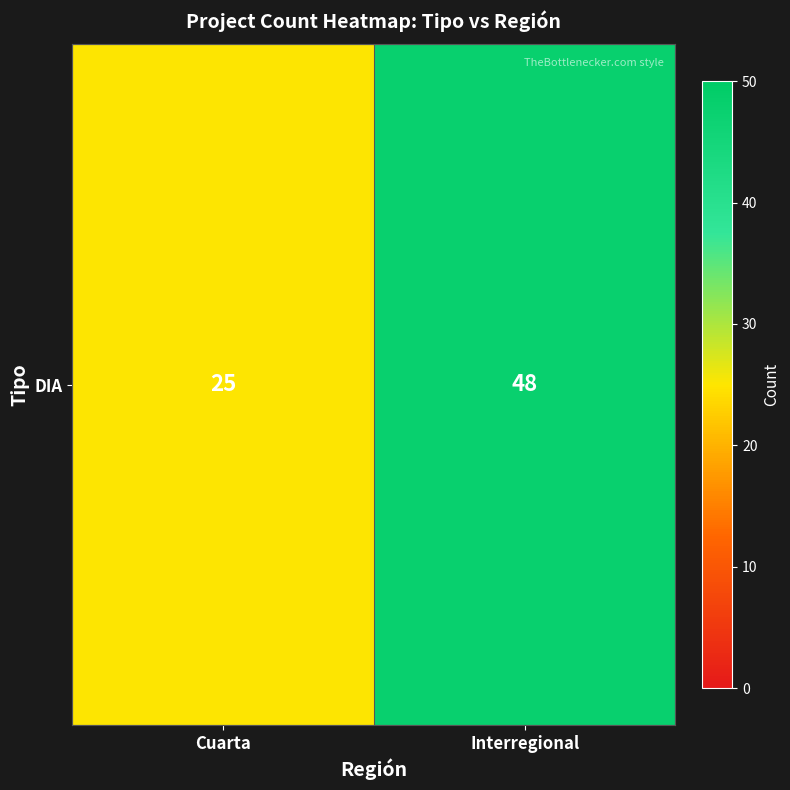

The chart shows a value of 48 at Interregional. True or false?

True